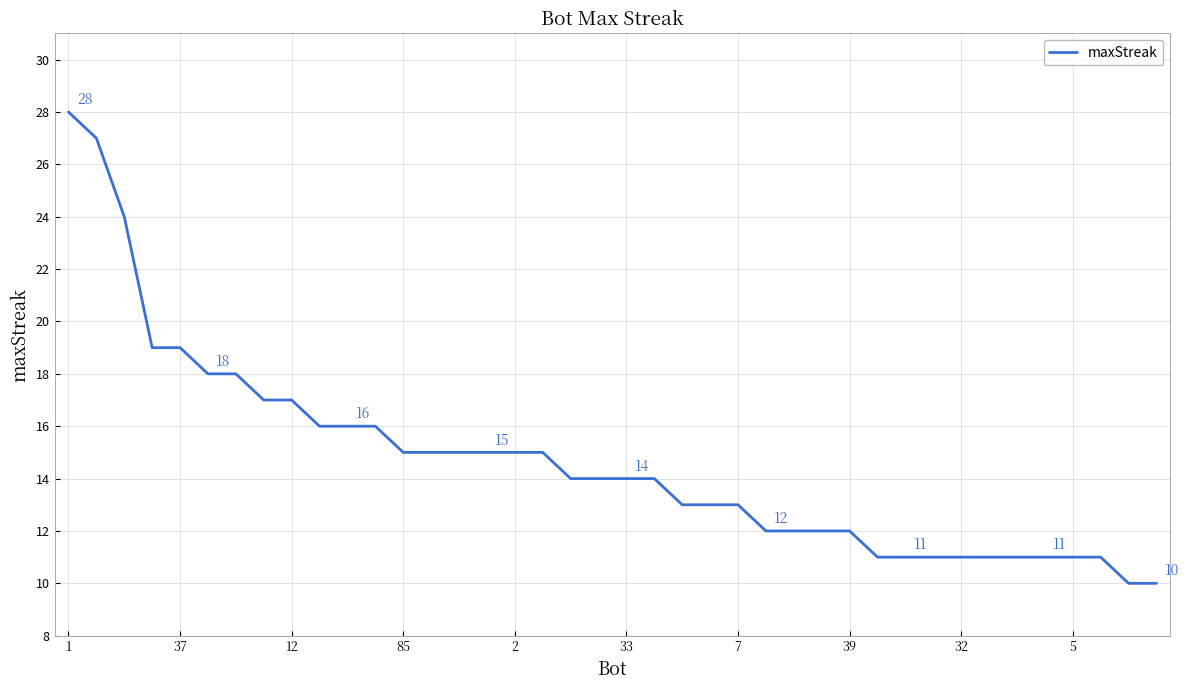

What is the minimum value shown in the chart?

10